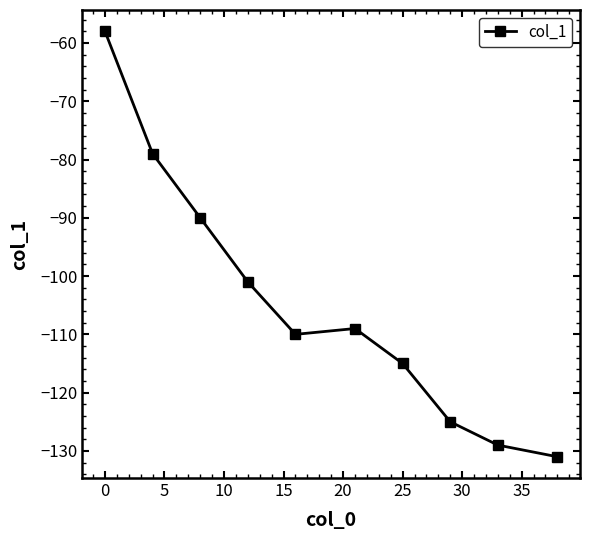

What is the difference between the second highest and second lowest values?

50